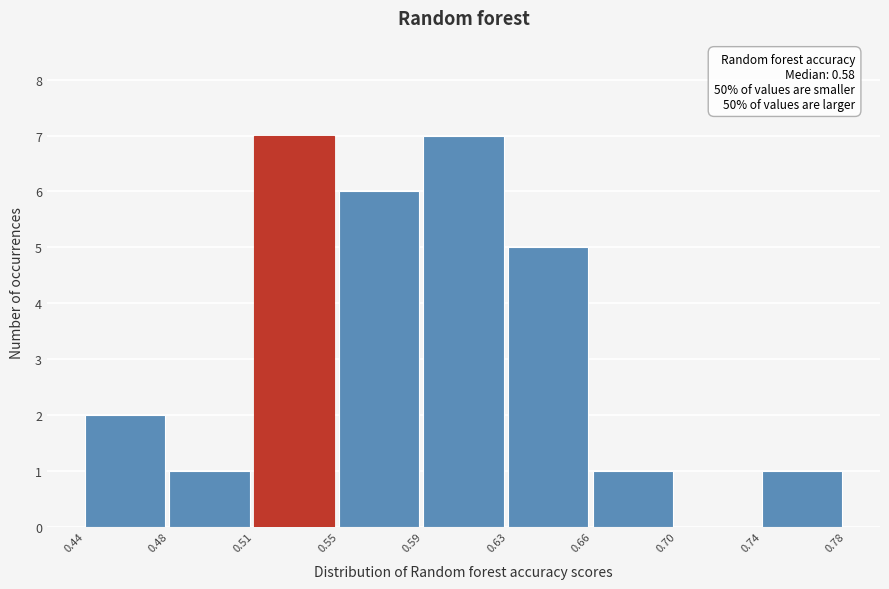

Reading left to right, what are all the values shown in this chart?

0.44=2	0.48=1	0.51=7	0.55=6	0.59=7	0.63=5	0.66=1	0.70=0	0.74=1